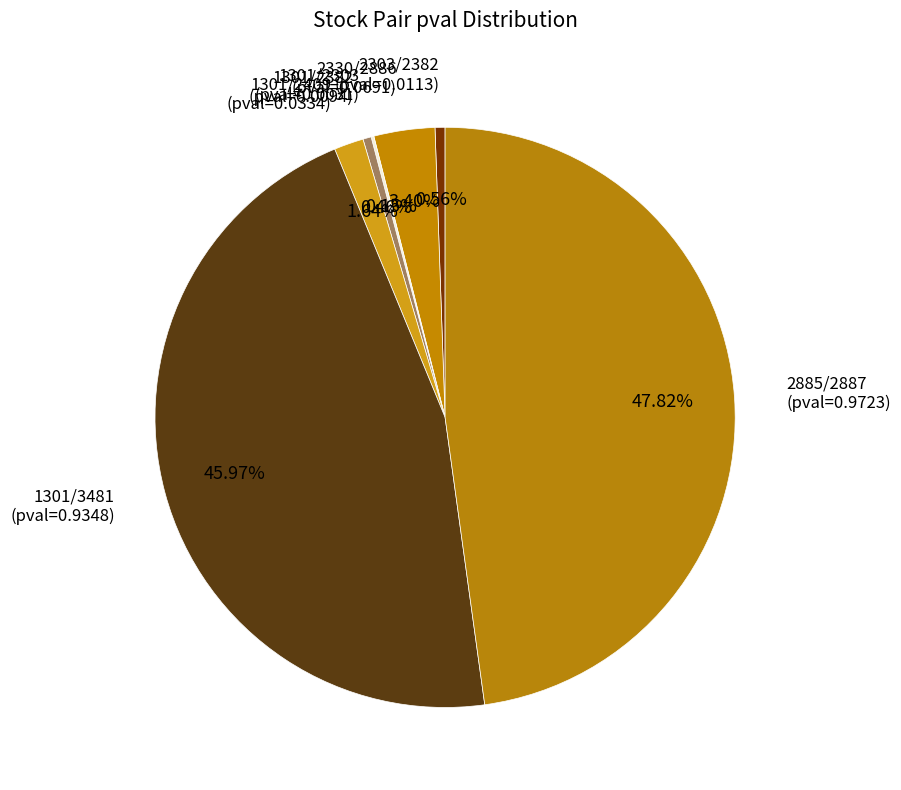

Combined, do 2303/2382 and 2330/2886 account for over 50%?

No